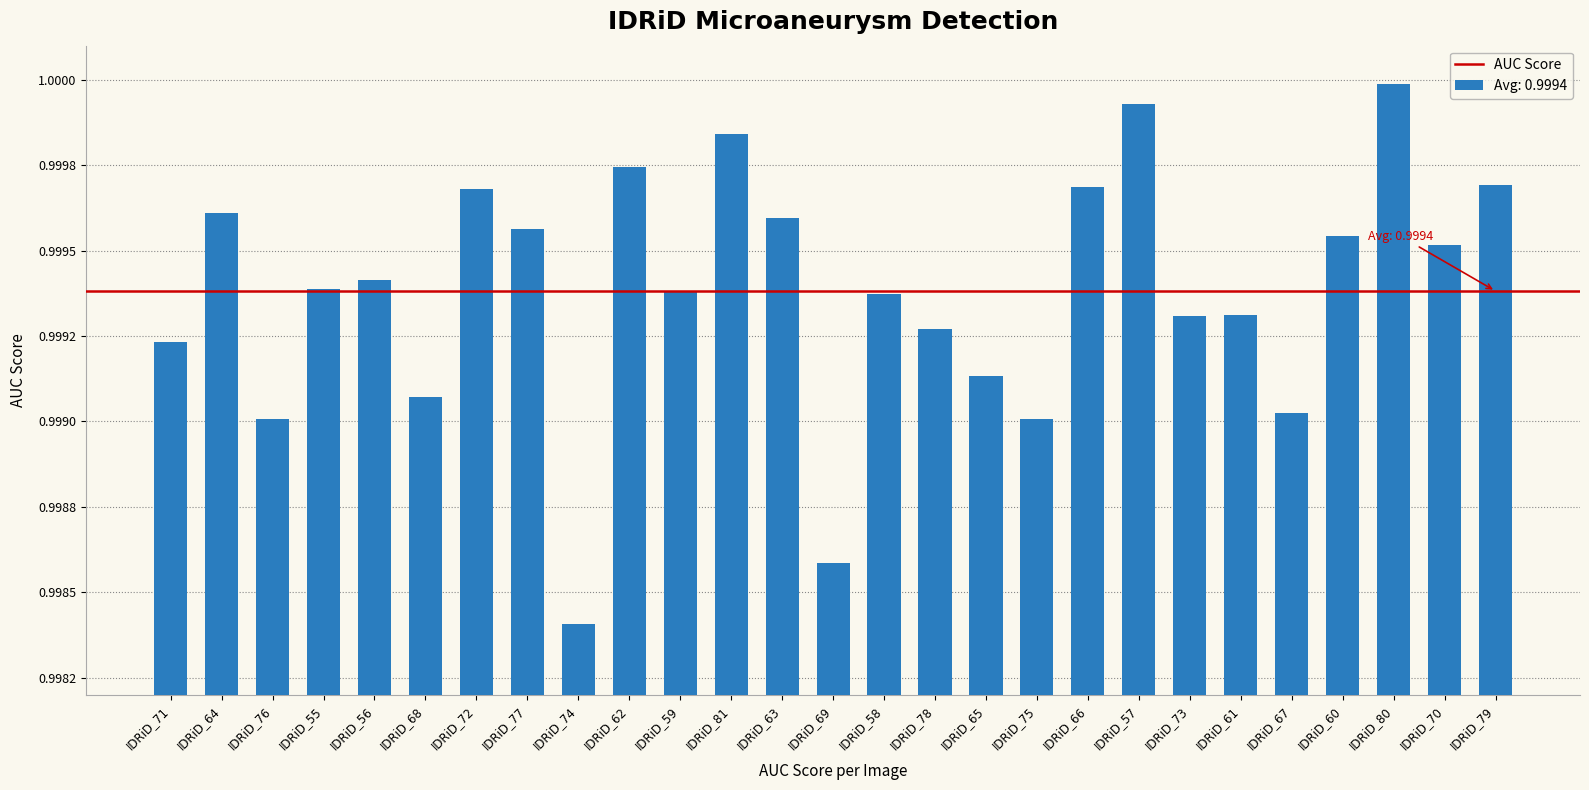

What is the label of the 19th bar from the right?

IDRiD_74